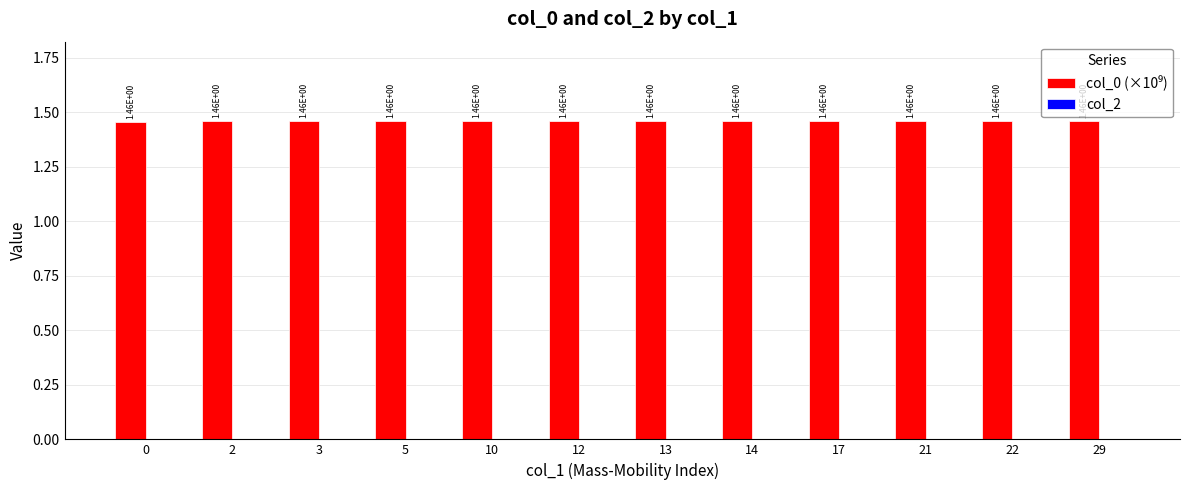

Which category has the highest value across all series?

29